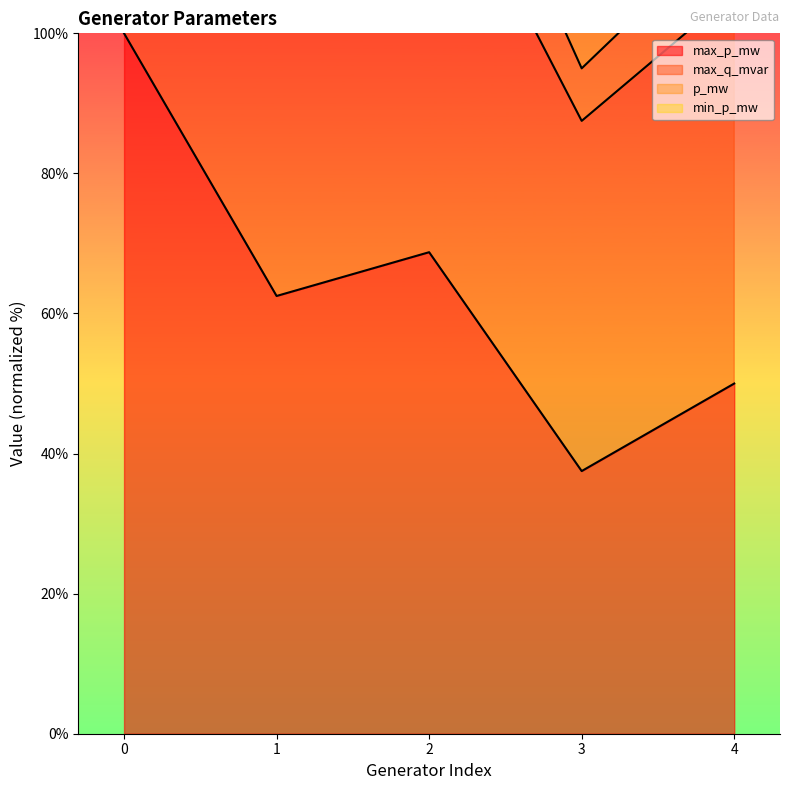

True or false: p_mw and max_p_mw cross at least once.

False